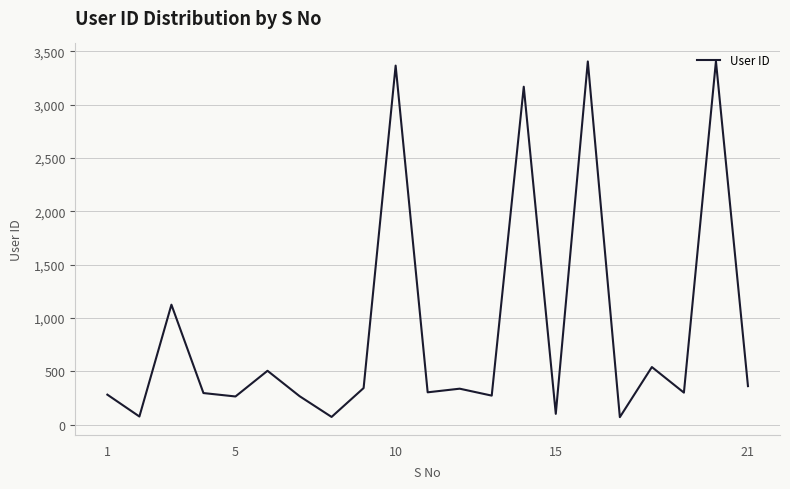

How many lines are shown in the chart?

1